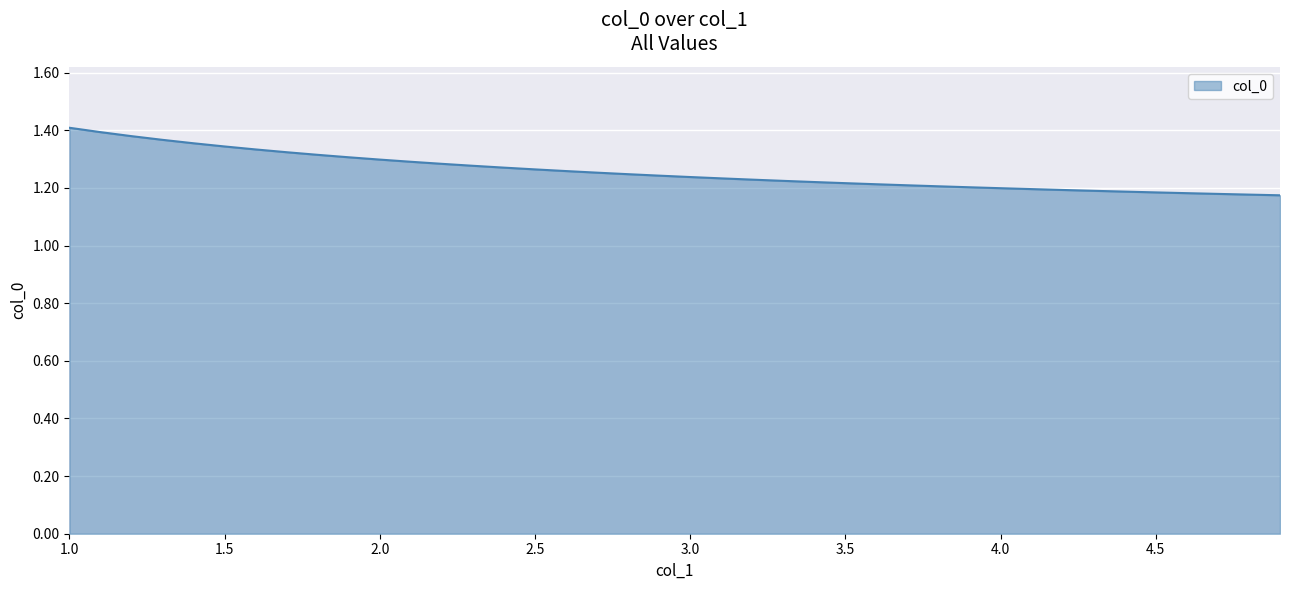

Does the chart have visible grid lines?

Yes